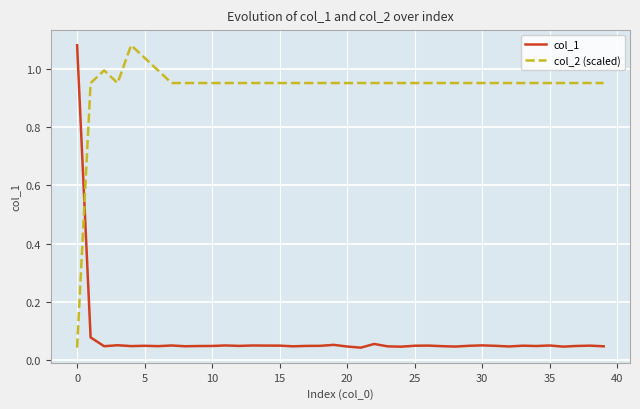

Rank the series by their average value, from highest to lowest.

col_2 (scaled), col_1